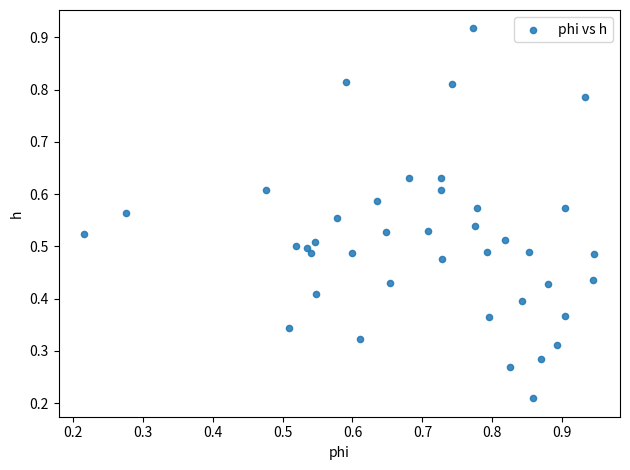

What is the range of Y values (max minus min)?

0.7